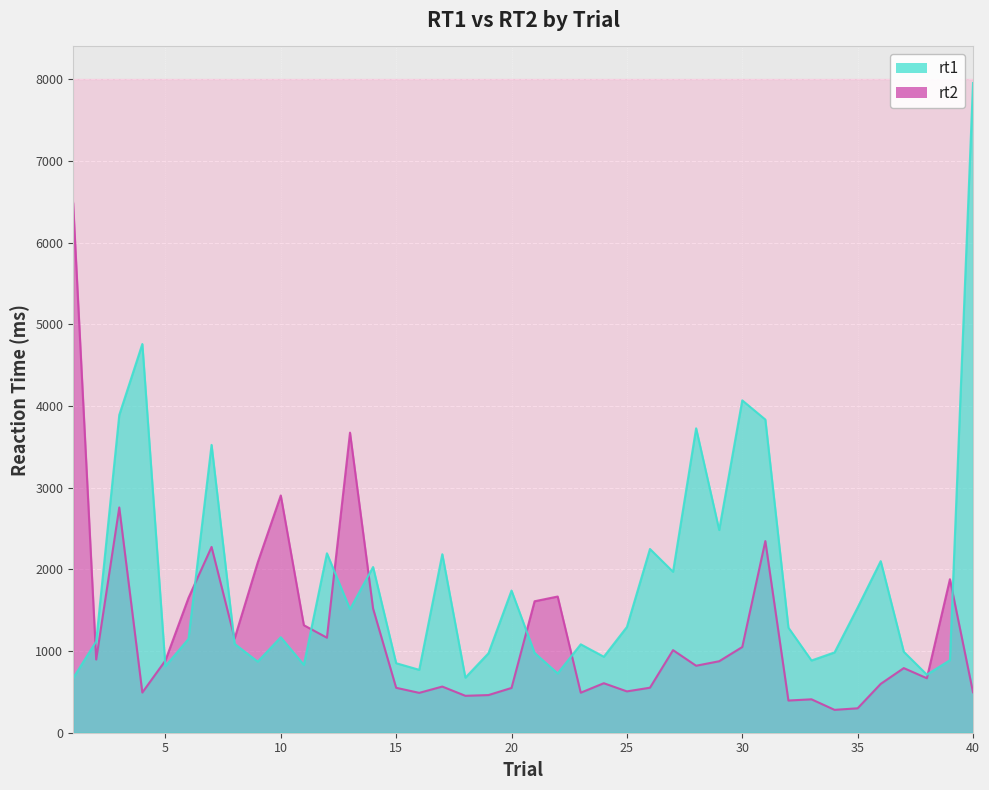

The value of rt1 at 18 is 994. True or false?

False